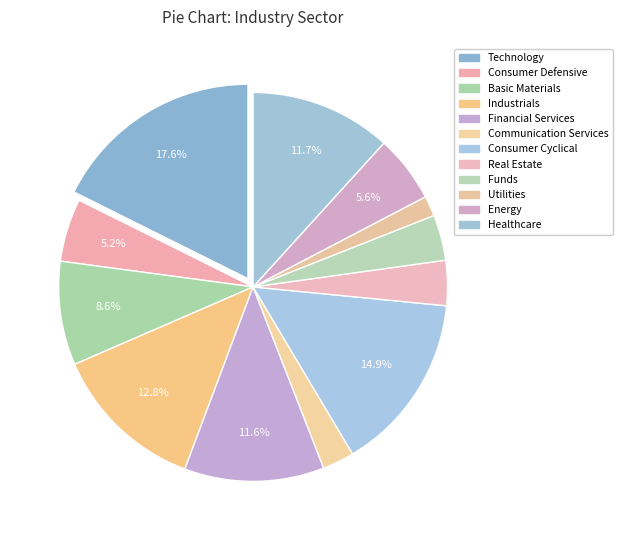

Does Consumer Cyclical represent more than half of the total?

No